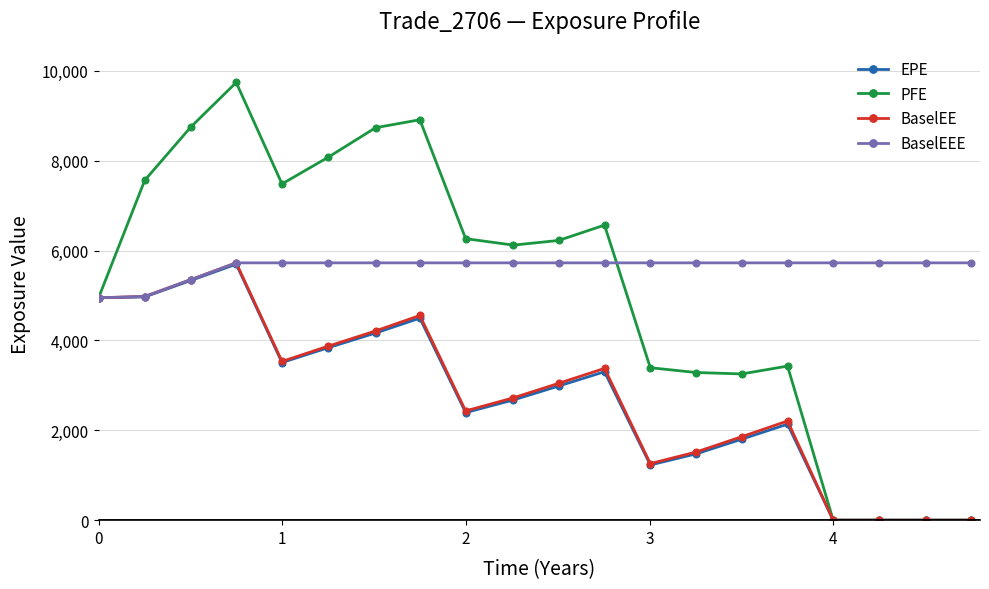

Which series has the largest range (max minus min)?

PFE